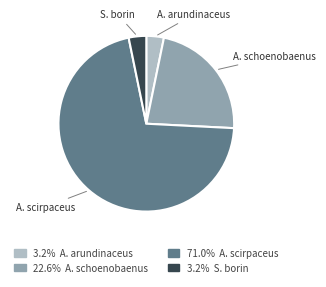

Is there a majority slice in this chart?

Yes